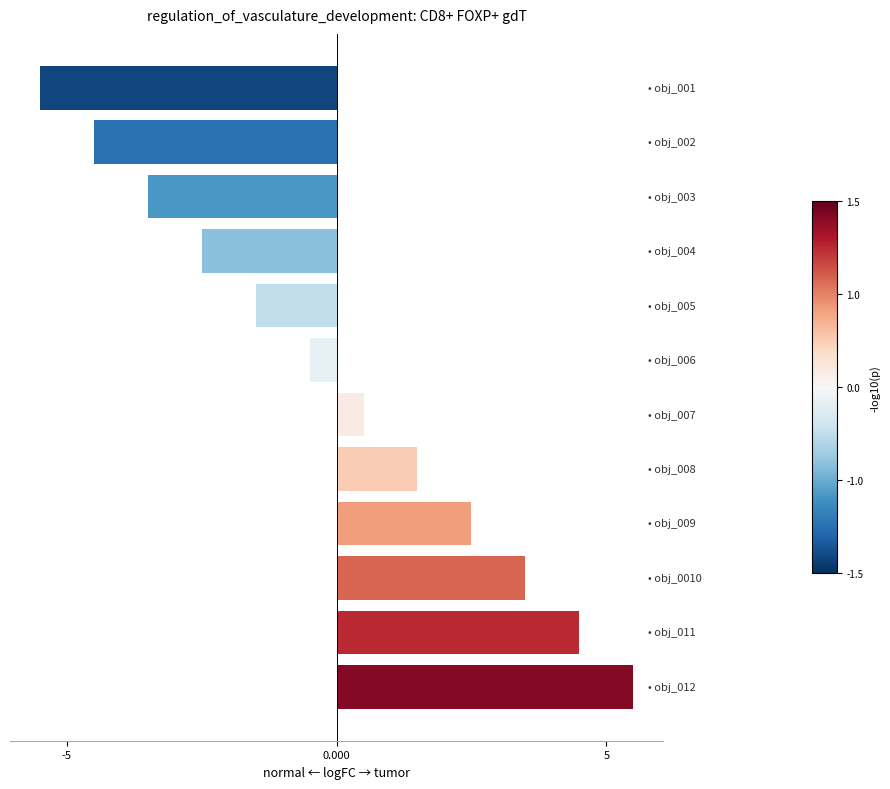

What is the minimum value shown in the chart?

-5.5